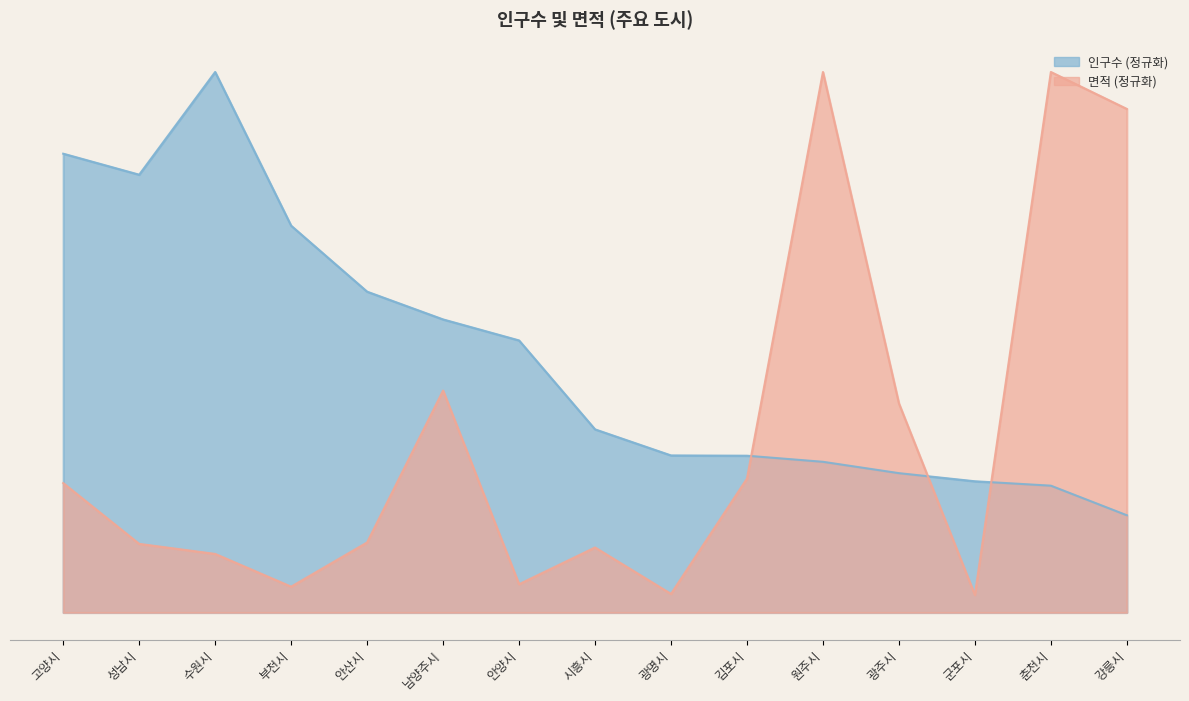

Which series has the largest range (max minus min)?

면적